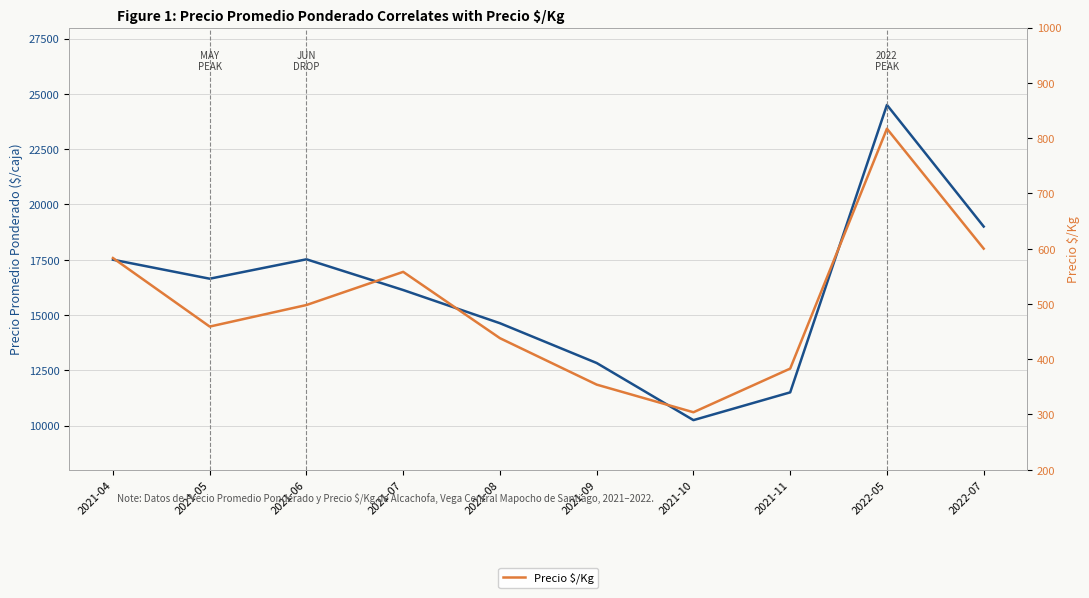

How many values in the Precio Promedio Ponderado series are below 16640?

5